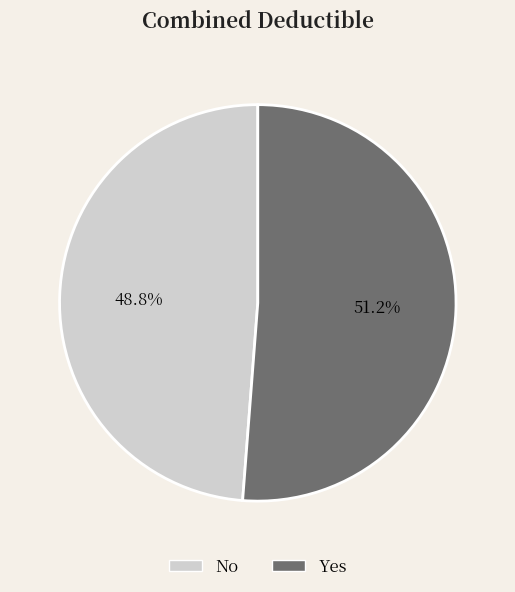

Count the number of slices in the pie.

2